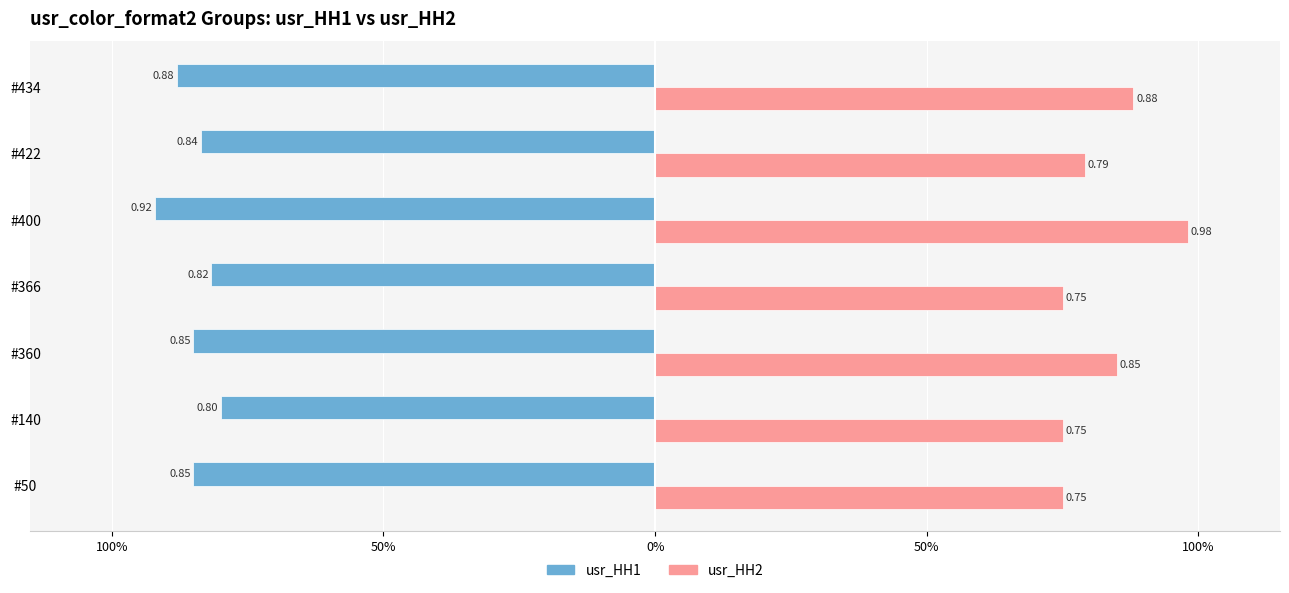

What are all the series names shown in the legend?

usr_HH1, usr_HH2